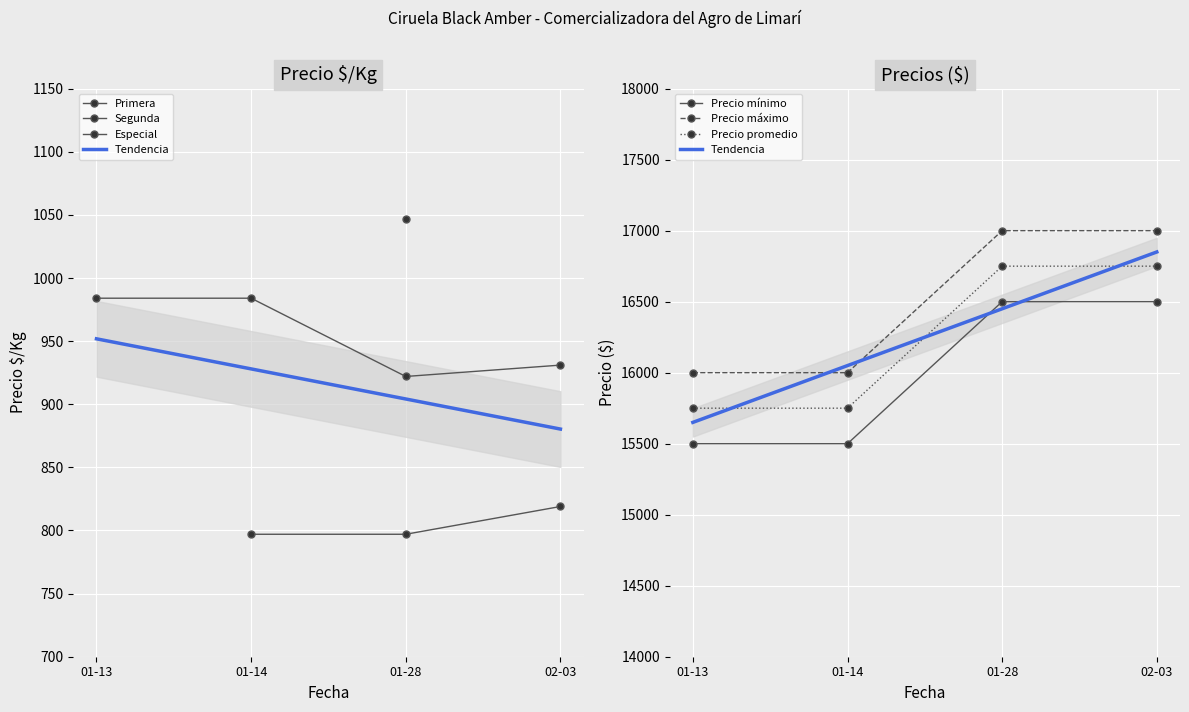

What is the minimum value for Precio promedio?

15750